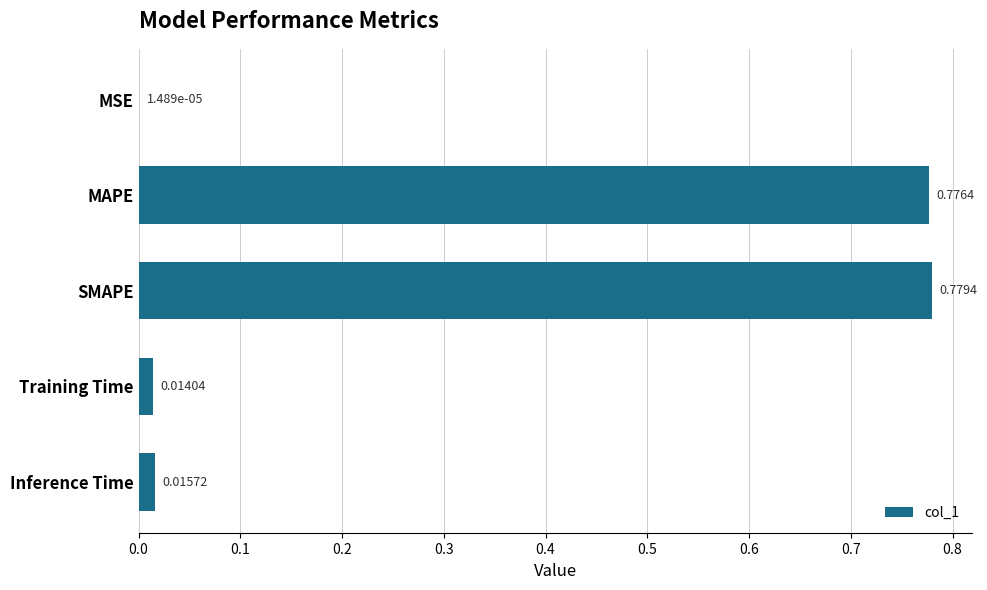

What is the sum of all values?

1.6